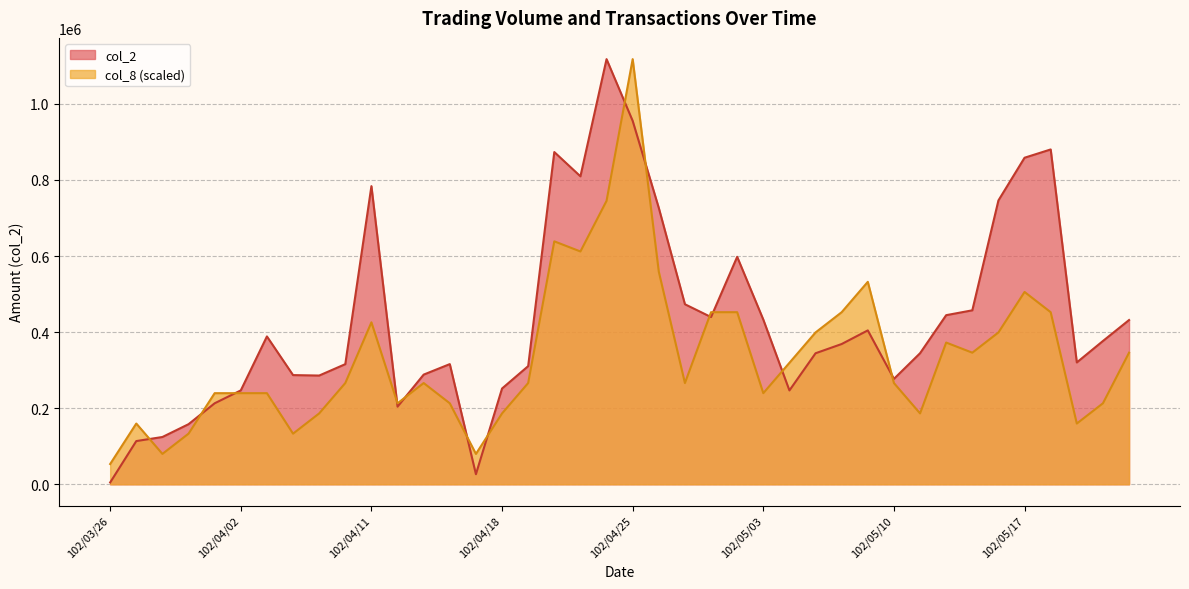

Which series changed the most between 102/04/30 and 102/05/20?

col_2